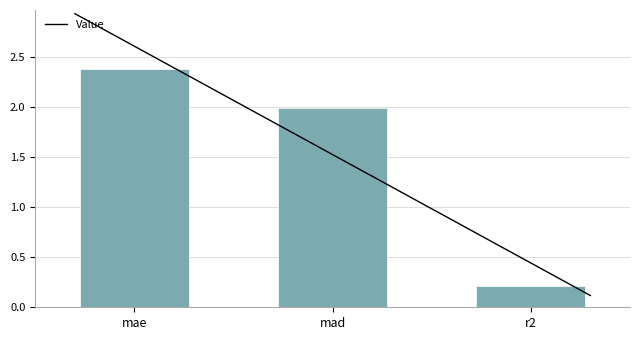

Does the chart contain stacked bars?

No